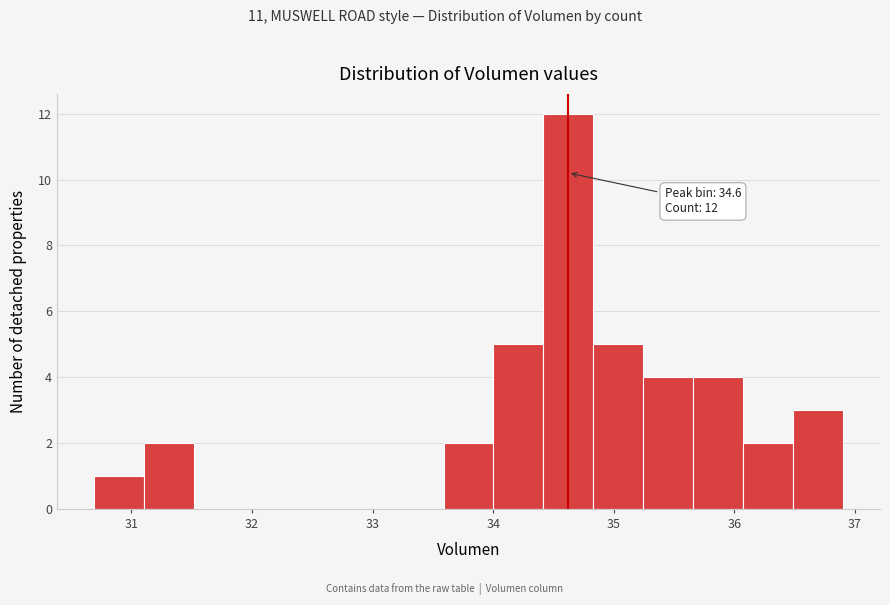

Over which range of the x-axis is the bar tallest?

34.4 to 34.8